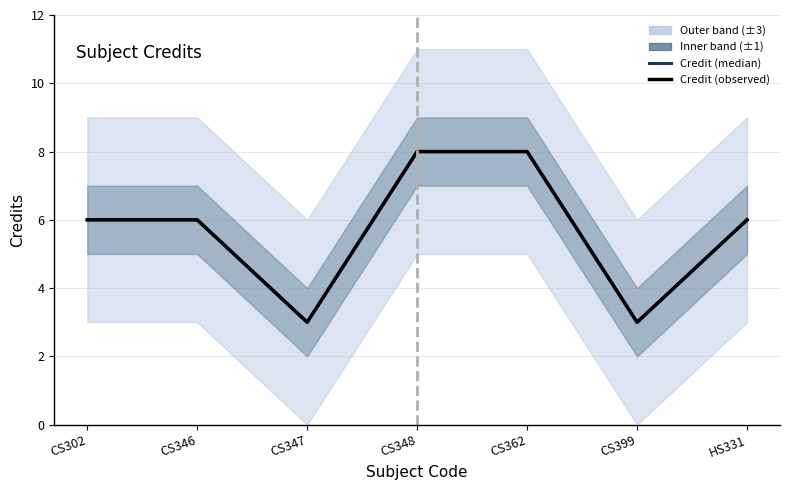

Rank the categories by Credit value from lowest to highest.

CS347, CS399, CS302, CS346, HS331, CS348, CS362